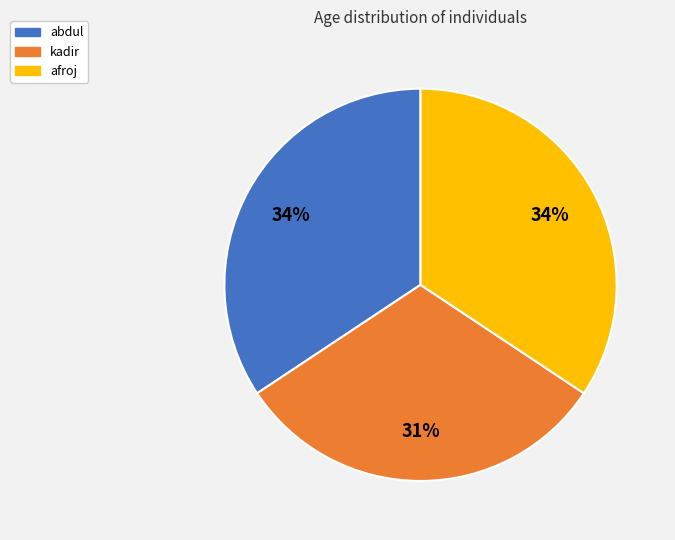

What percentage is the kadir slice, to the nearest percent?

31%